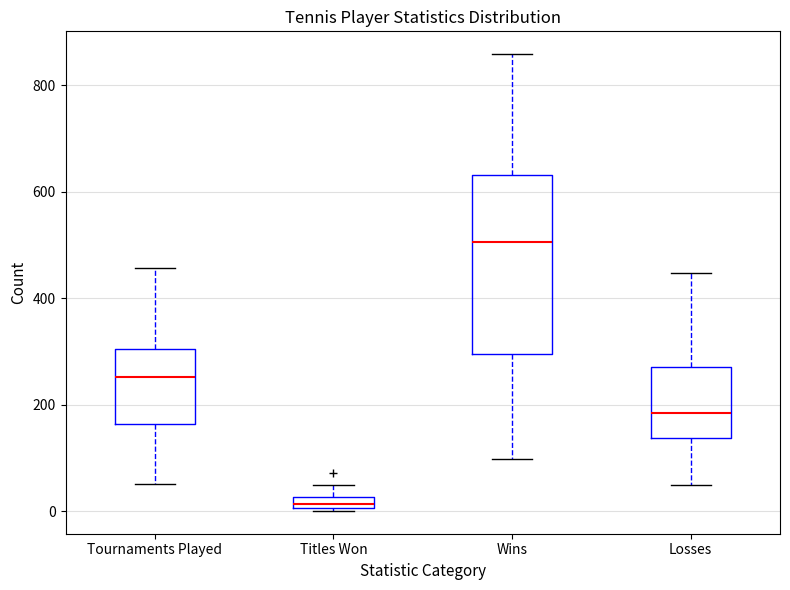

Which box's median line is the lowest?

Titles Won